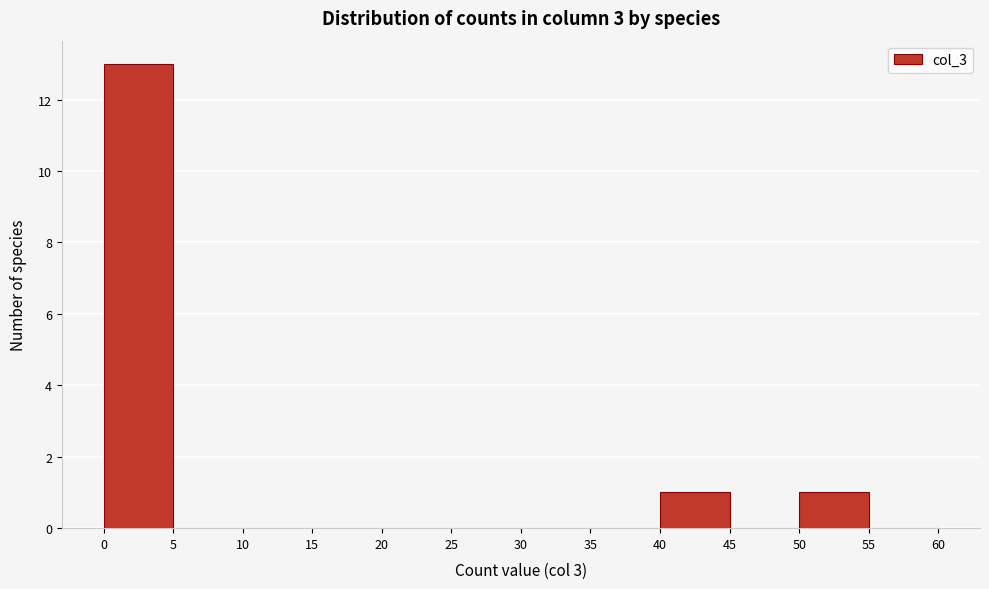

Reading left to right, list every bar in this chart as the range it spans on the x-axis followed by its height. The values are not printed on the chart, so give them approximately, as read against the axis.

0 to 5: 13
5 to 10: 0
10 to 15: 0
15 to 20: 0
20 to 25: 0
25 to 30: 0
30 to 35: 0
35 to 40: 0
40 to 45: 1
45 to 50: 0
50 to 55: 1
55 to 60: 0